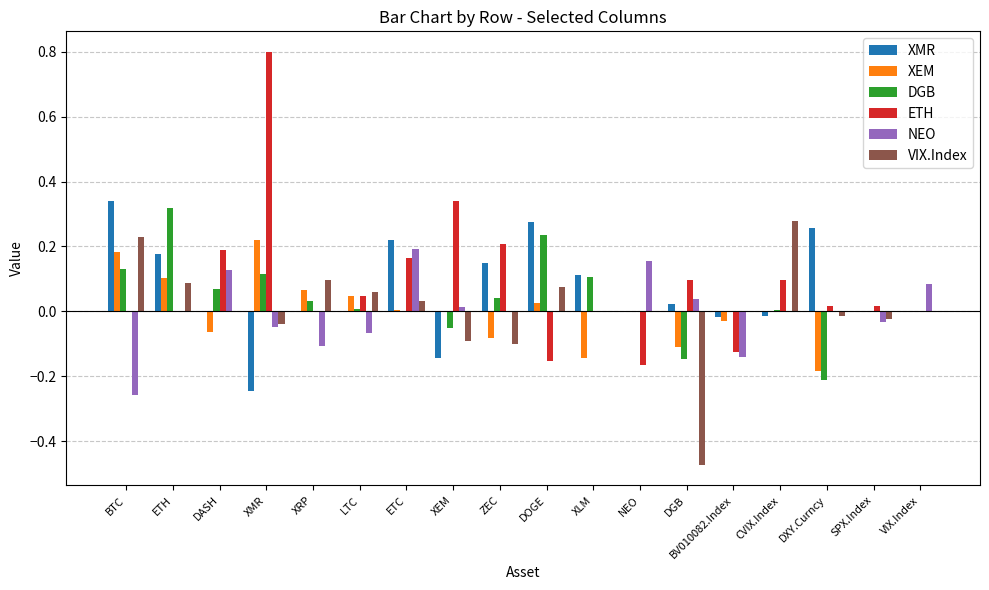

The XEM series shows 0.0 at LTC. True or false?

True